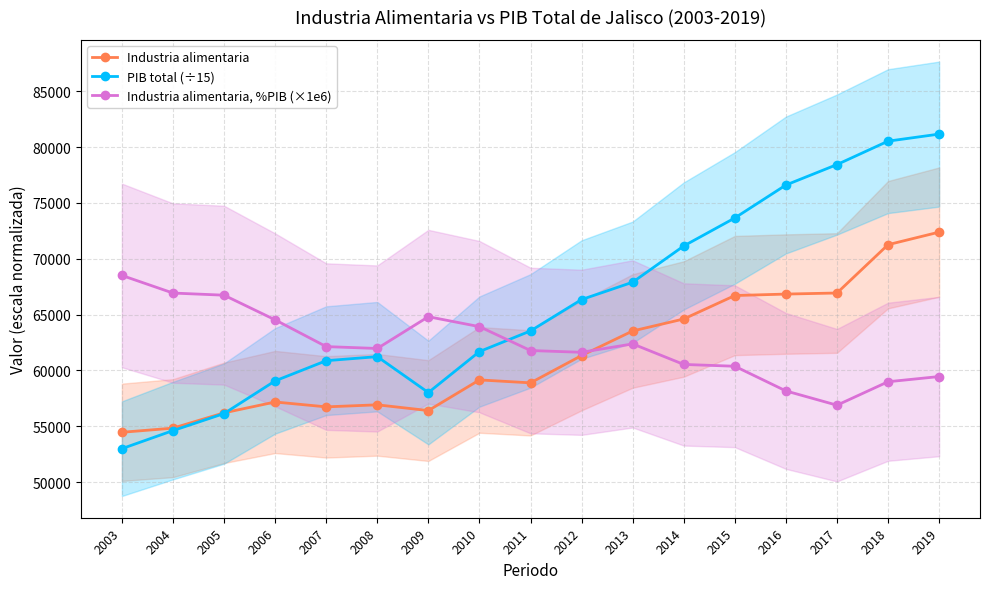

What is the minimum value for Industria alimentaria, %PIB (×1e6)?

56890.6